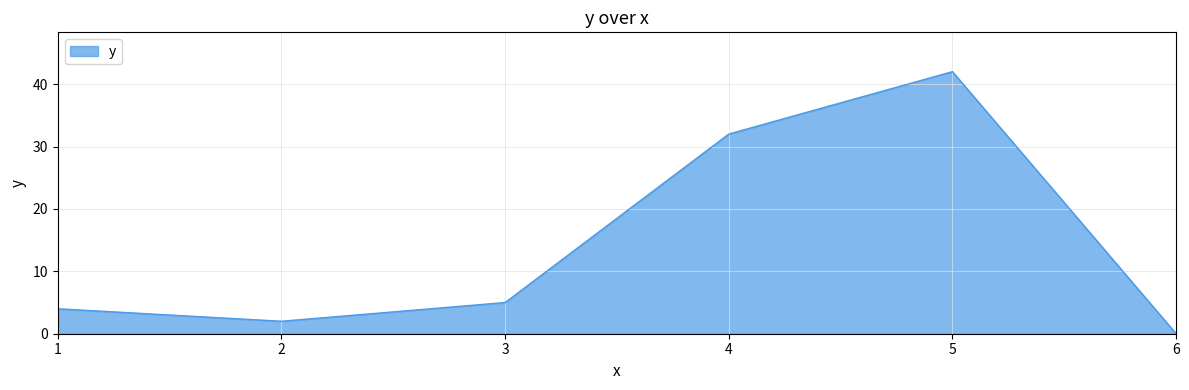

How many interior local peaks (higher than both neighbors) does the data have?

1